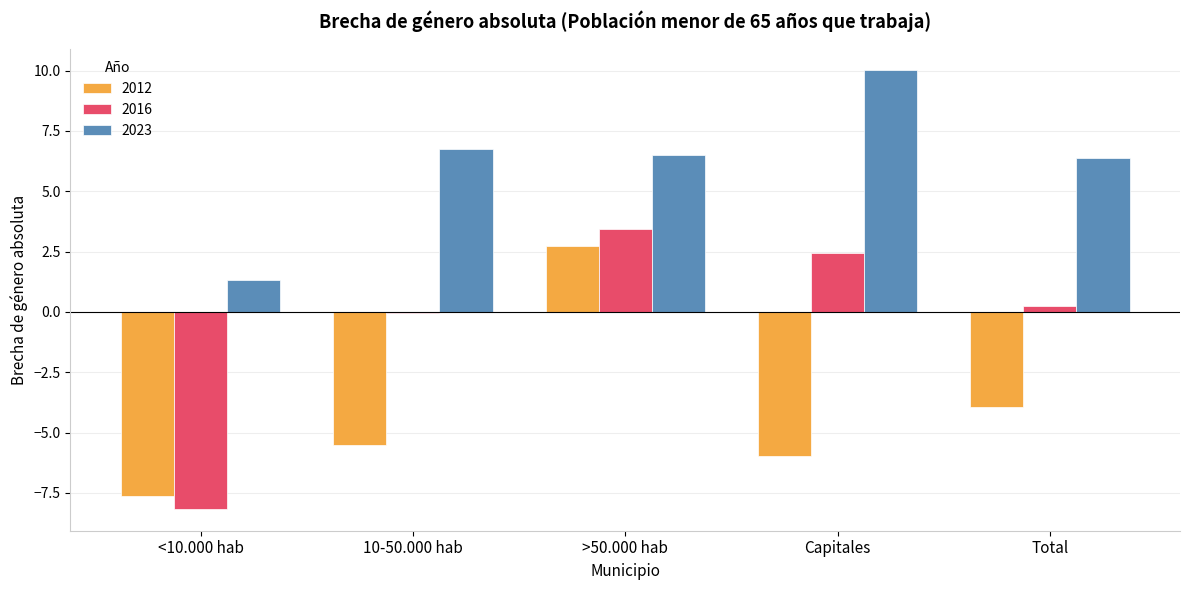

At which category does the chart reach its peak across all series?

Capitales